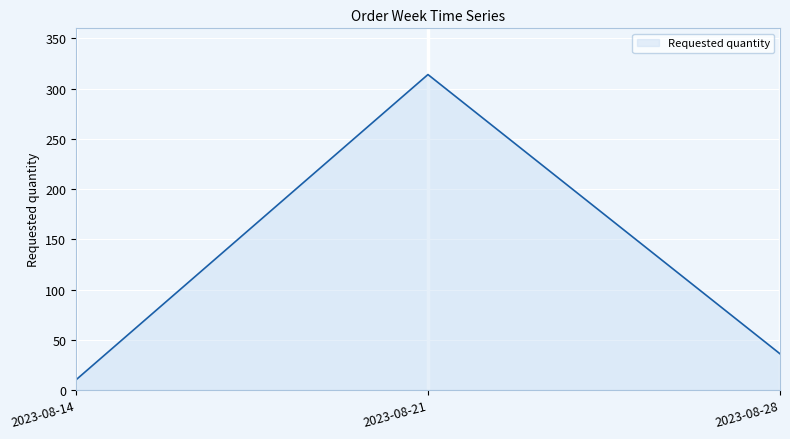

Read the value at 2023-08-21, to the nearest 10.

310